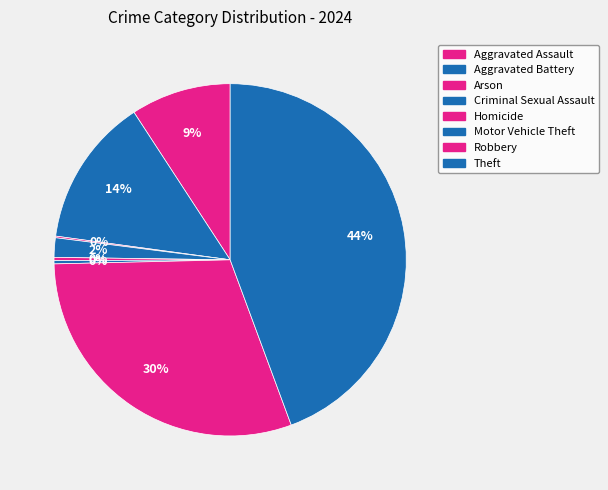

To the nearest percent, what is the difference between the Arson and Theft slice percentages?

44%